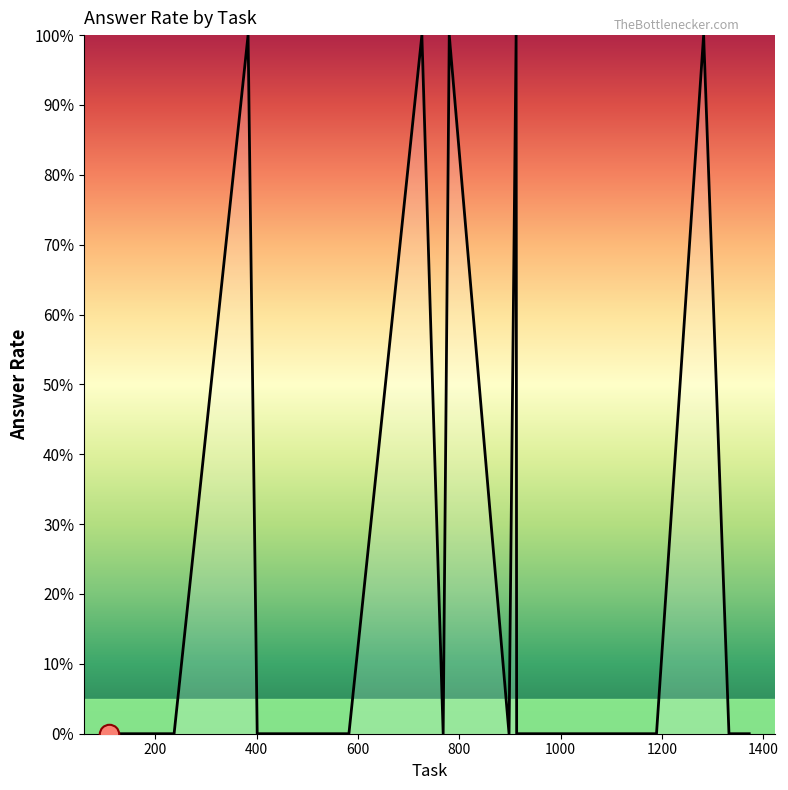

How many interior local valleys (lower than both neighbors) does the data have?

4